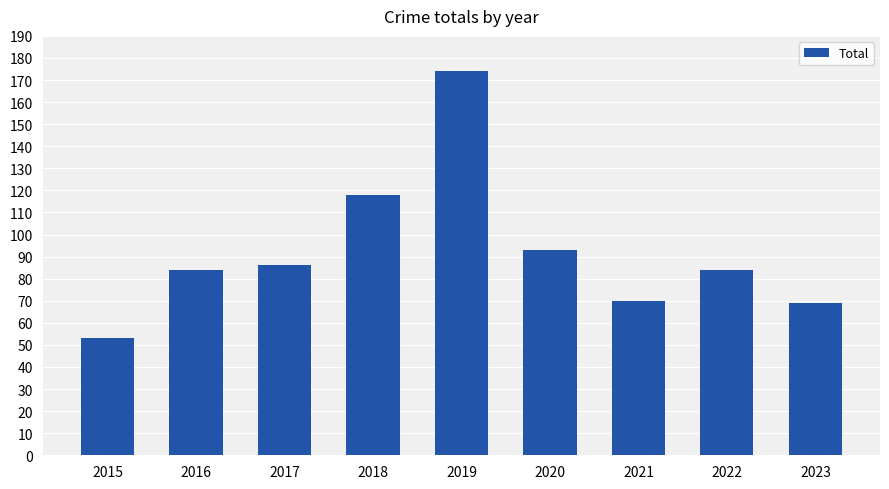

Reading left to right, extract all data points from this chart.

53	84	86	118	174	93	70	84	69